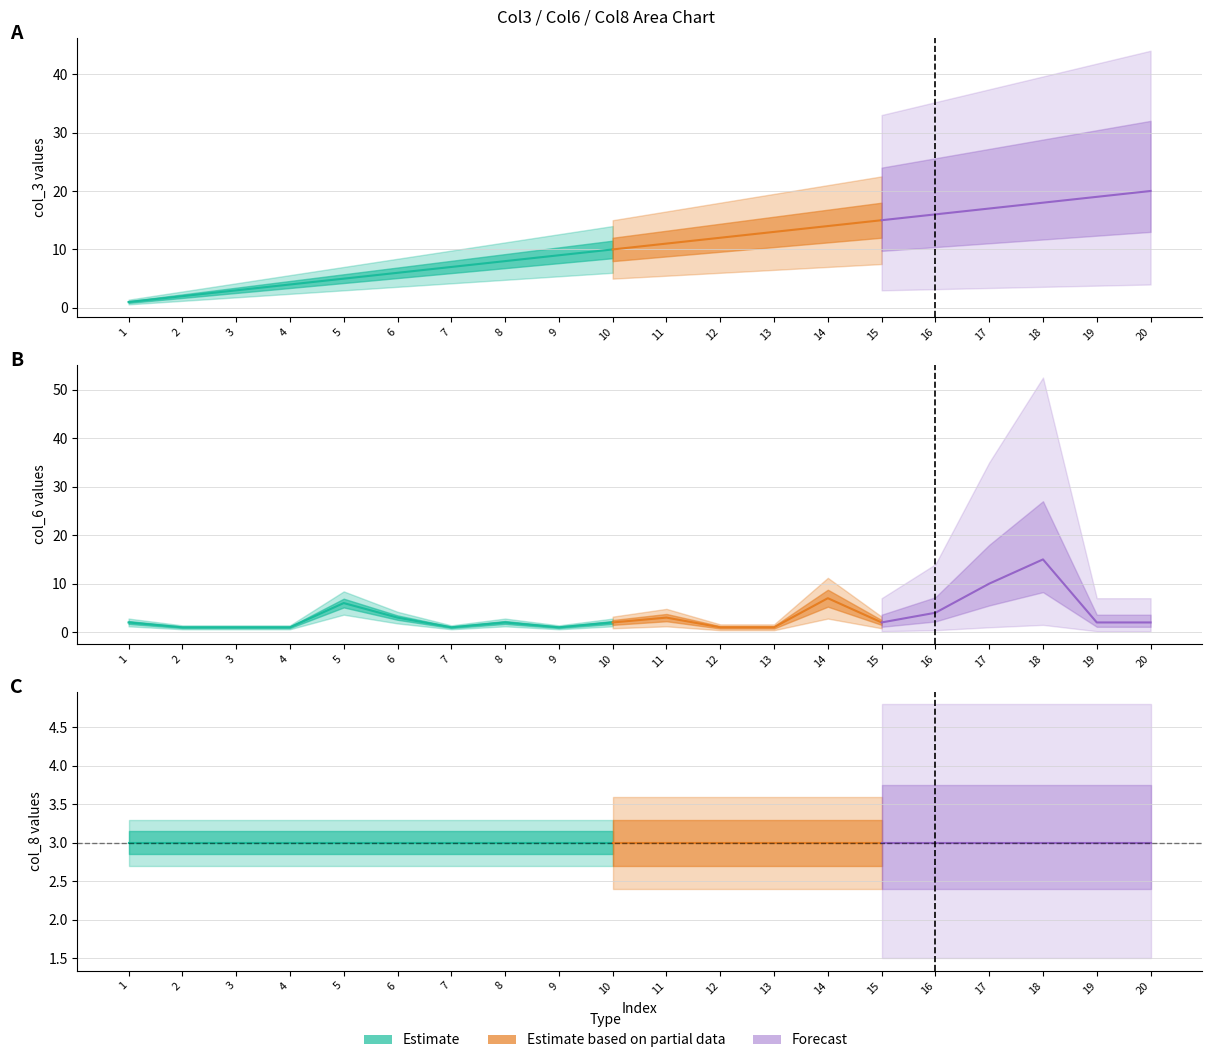

Which has a higher value, 12 or 5?

12